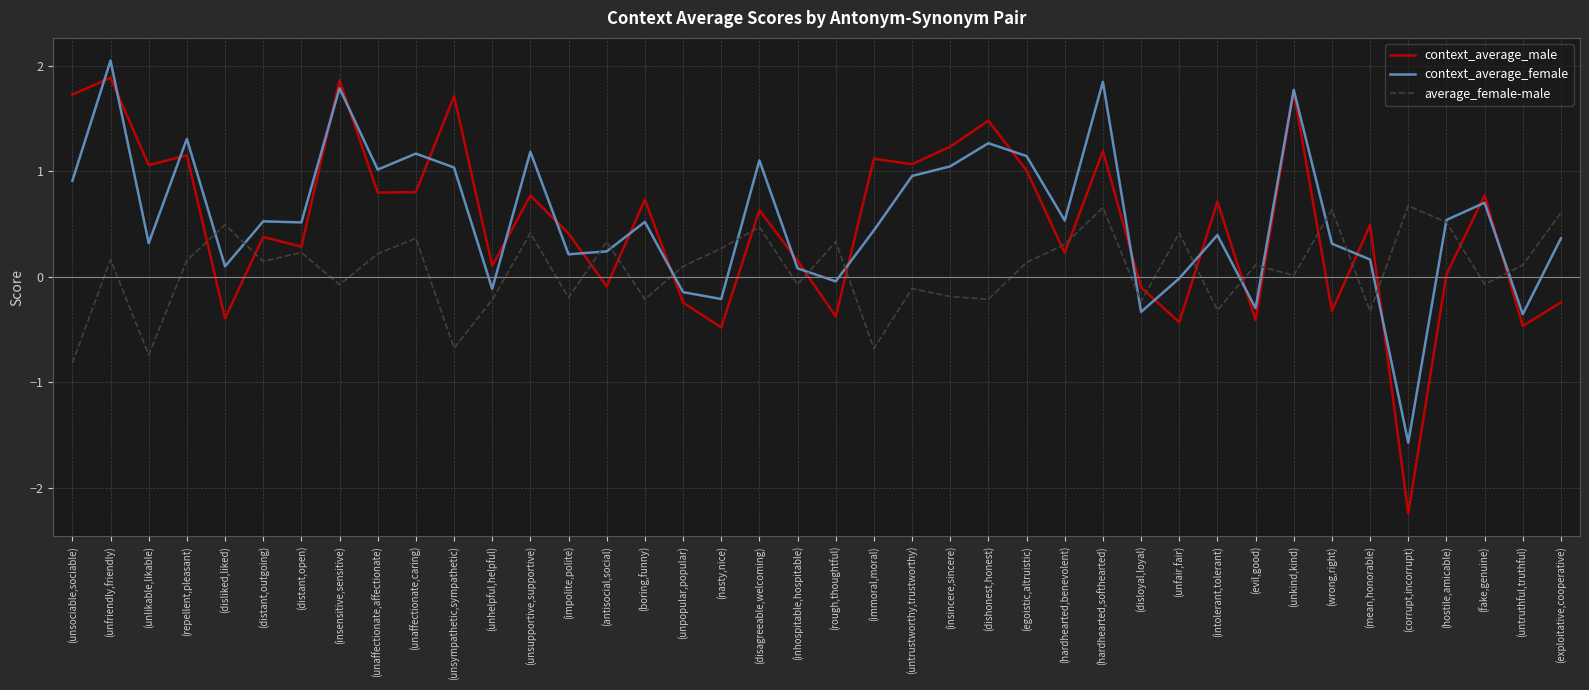

The value of context_average_male at (insincere,sincere) is 2.1. True or false?

False